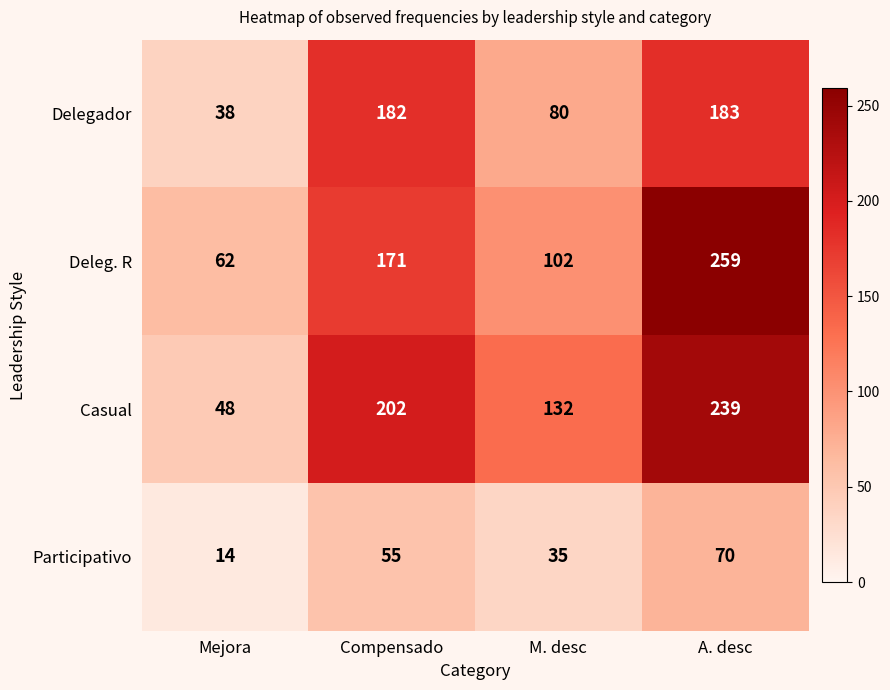

Count the number of data series in this chart.

4